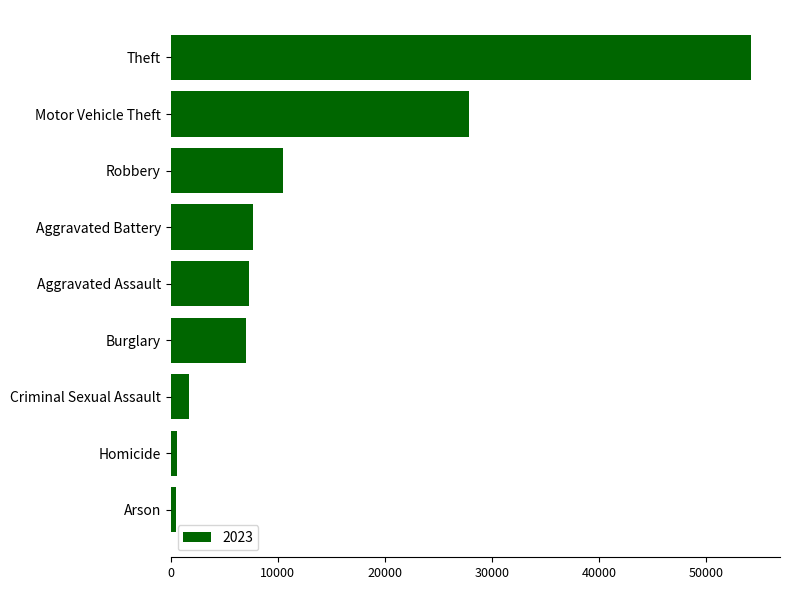

What is the sum of the values at Homicide and Criminal Sexual Assault?

2281